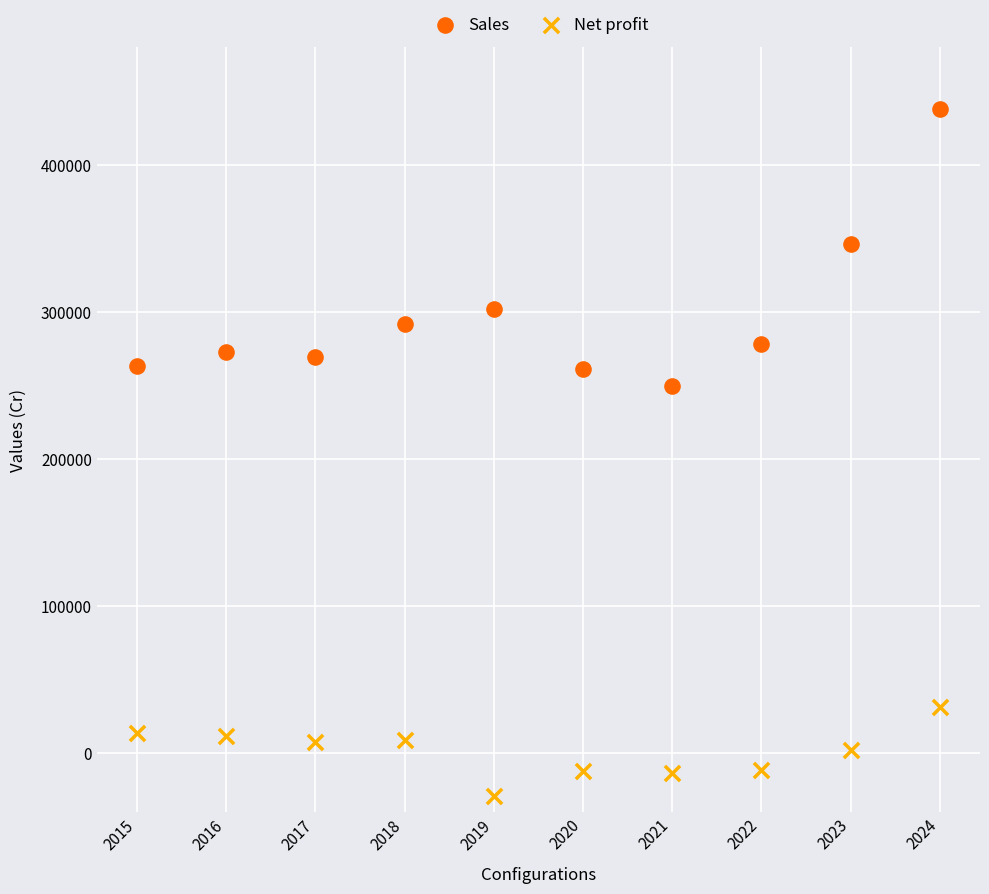

Which series contains the highest Y value?

Sales